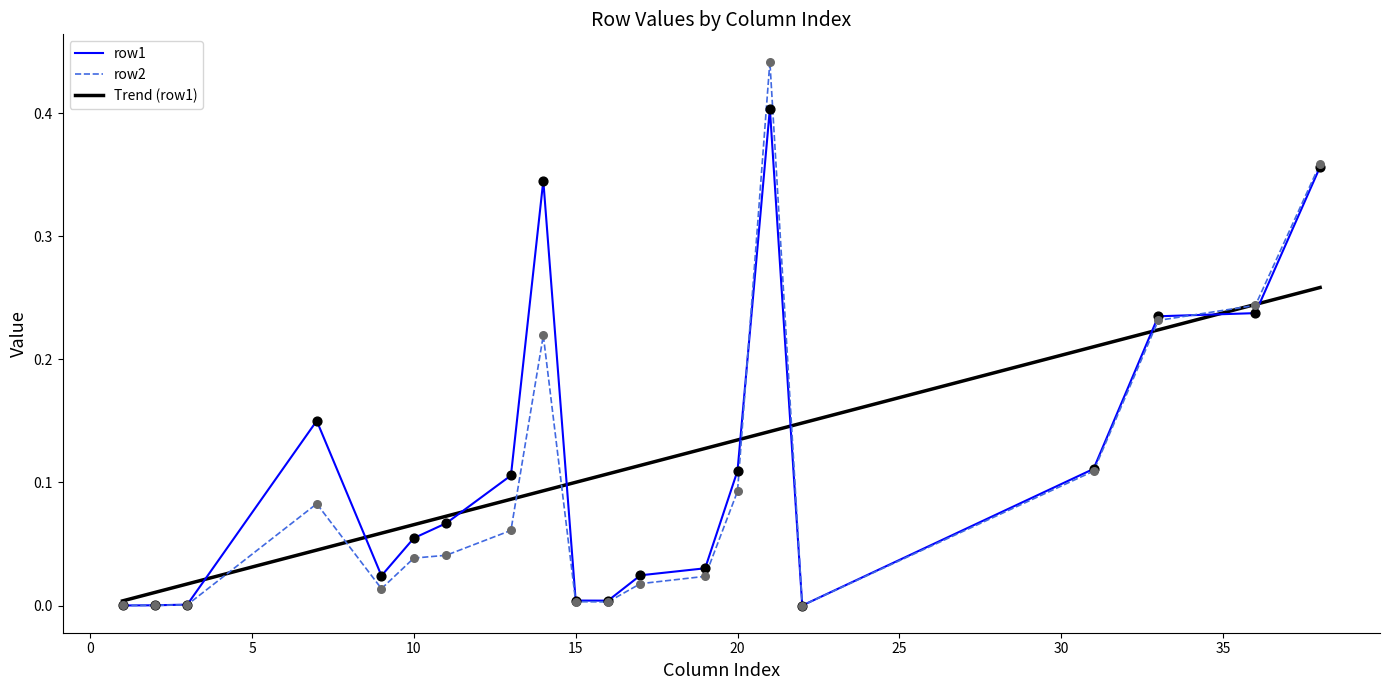

What are all the series names shown in the legend?

row1, row2